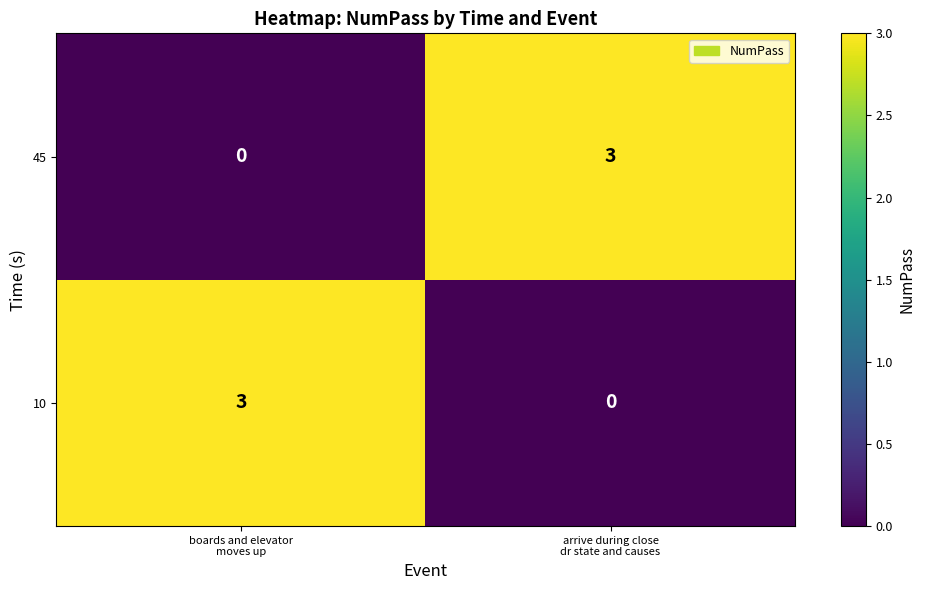

Count the number of categories in the chart.

2